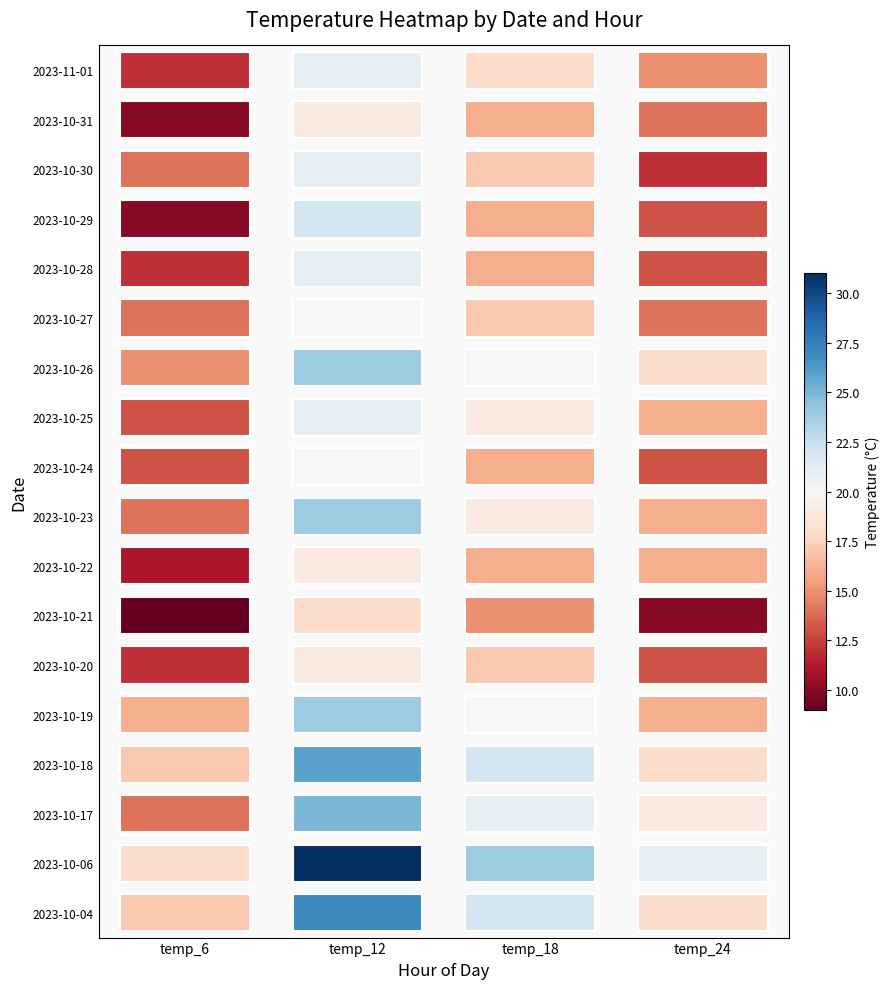

List the labels in order of temp_6 value, smallest first.

2023-10-21, 2023-10-29, 2023-10-31, 2023-10-22, 2023-10-20, 2023-10-28, 2023-11-01, 2023-10-24, 2023-10-25, 2023-10-17, 2023-10-23, 2023-10-27, 2023-10-30, 2023-10-26, 2023-10-19, 2023-10-04, 2023-10-18, 2023-10-06